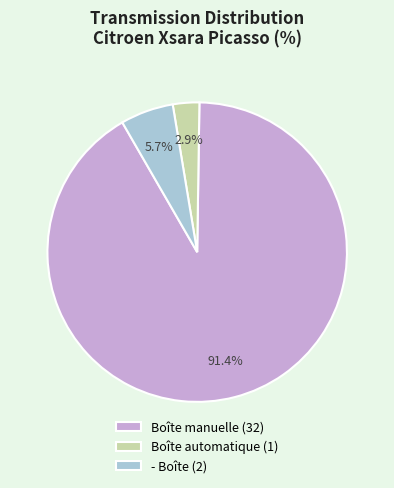

How many segments does this pie chart have?

3